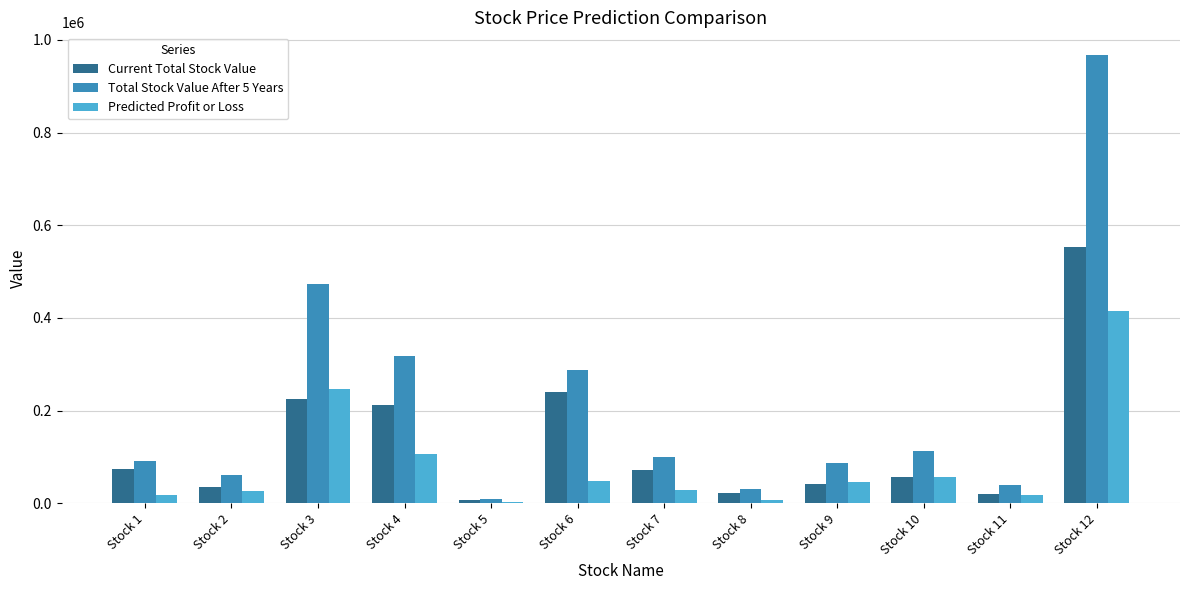

Is the value of Predicted Profit or Loss at Stock 10 greater than the value of Total Stock Value After 5 Years at Stock 8?

Yes